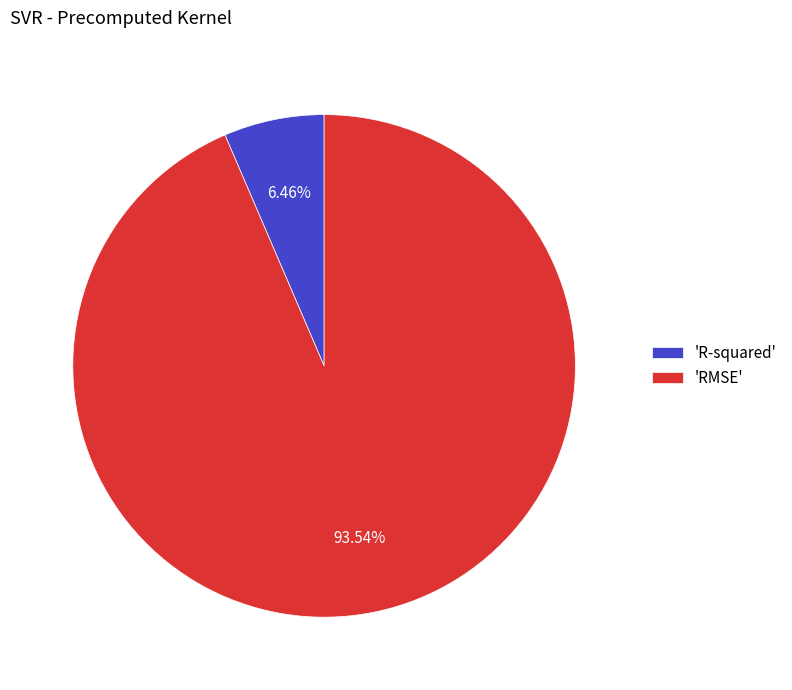

Is the sum of 'R-squared' and 'RMSE' greater than half?

Yes